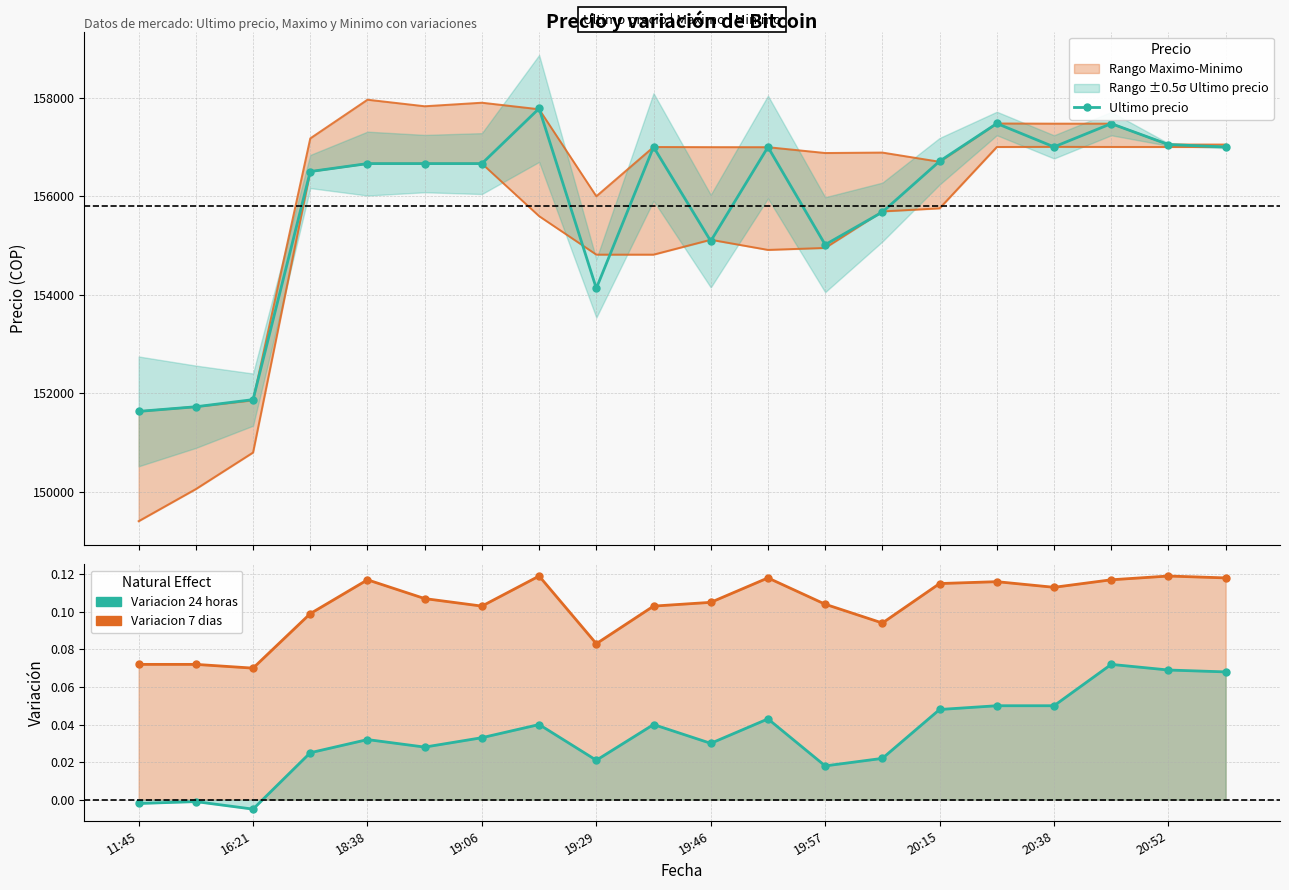

What is the difference between the maximum and minimum values?

6149